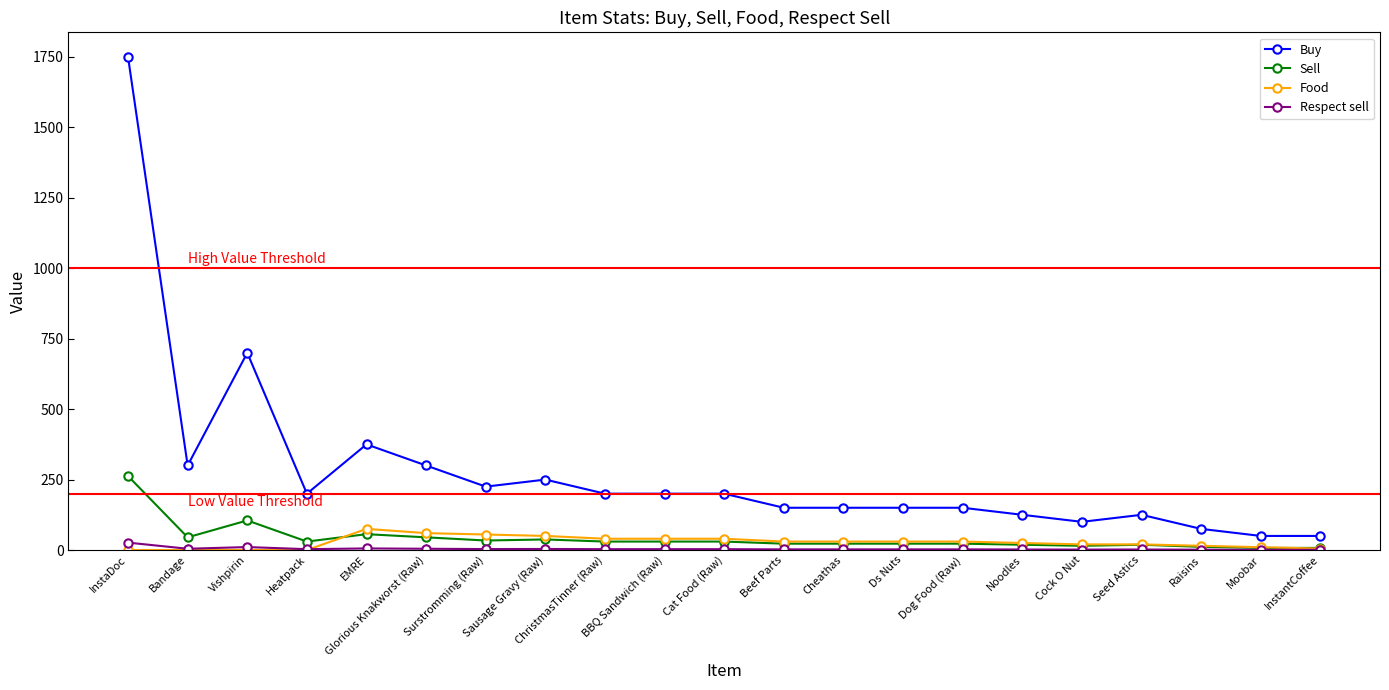

True or false: Buy and Food cross at least once.

False